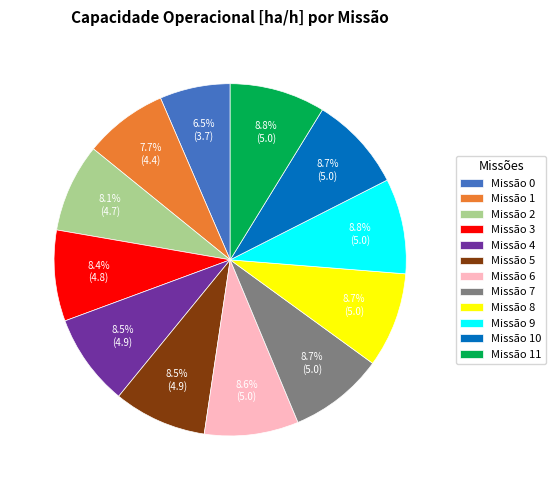

What percentage do Missão 5 and Missão 11 together represent?

17.3%